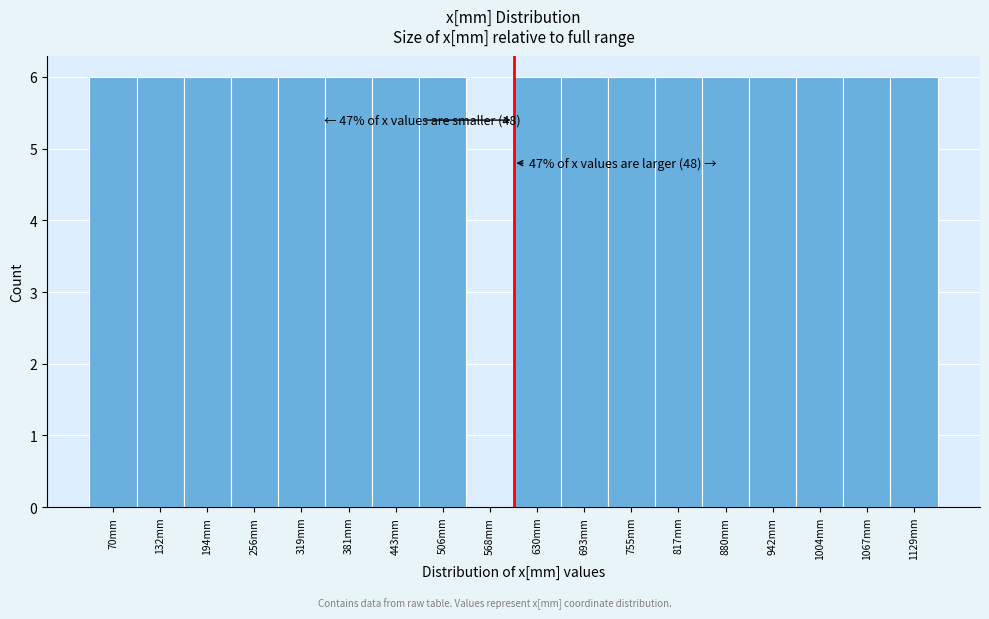

Reading left to right, transcribe all the data shown in this chart.

70mm=6	132mm=6	194mm=6	256mm=6	319mm=6	381mm=6	443mm=6	506mm=6	568mm=0	630mm=6	693mm=6	755mm=6	817mm=6	880mm=6	942mm=6	1004mm=6	1067mm=6	1129mm=6